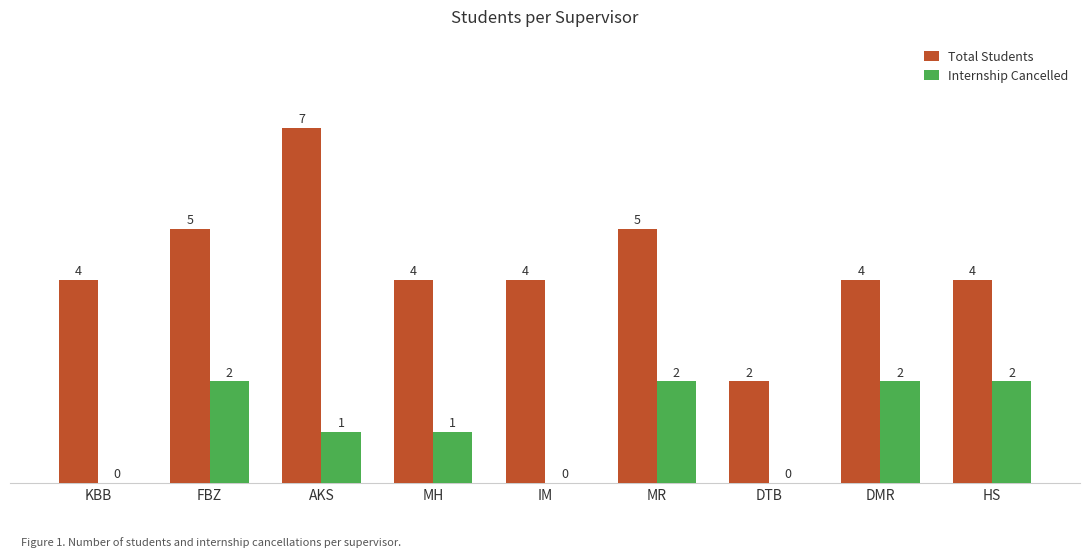

What are all the series names shown in the legend?

Total Students, Internship Cancelled